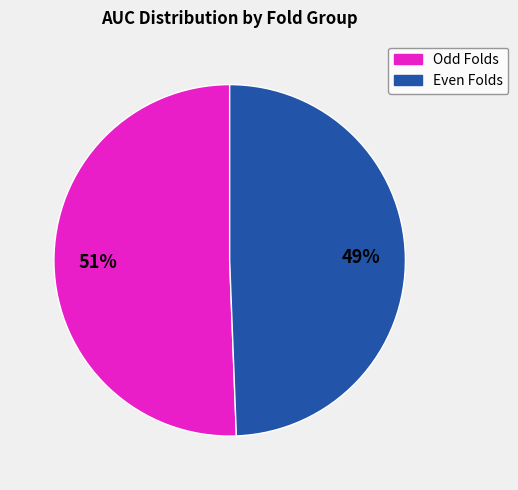

Does any single category account for the majority?

Yes